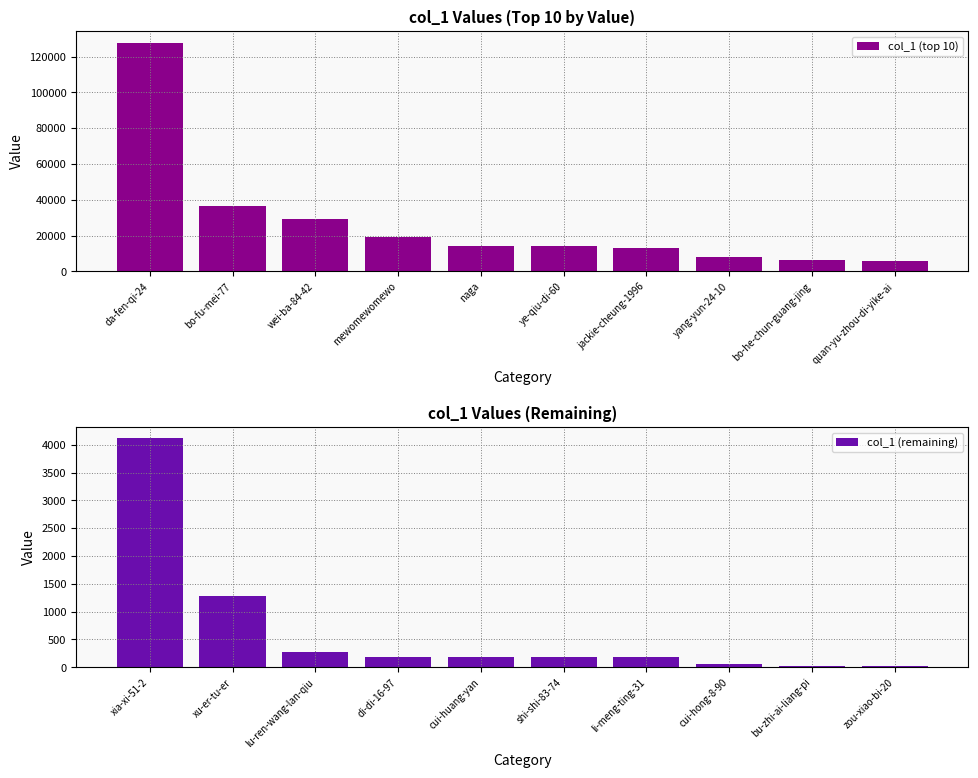

Where is col_1 (remaining) nearest to the value 2064?

xu-er-tu-er